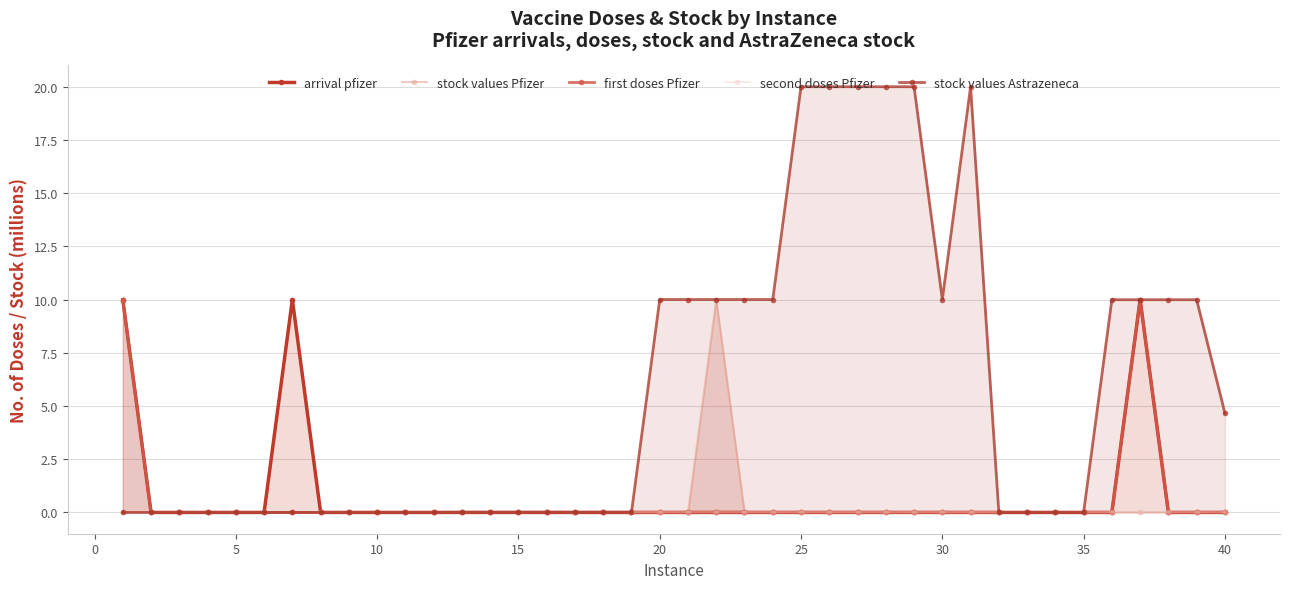

How many distinct data groups are displayed?

5